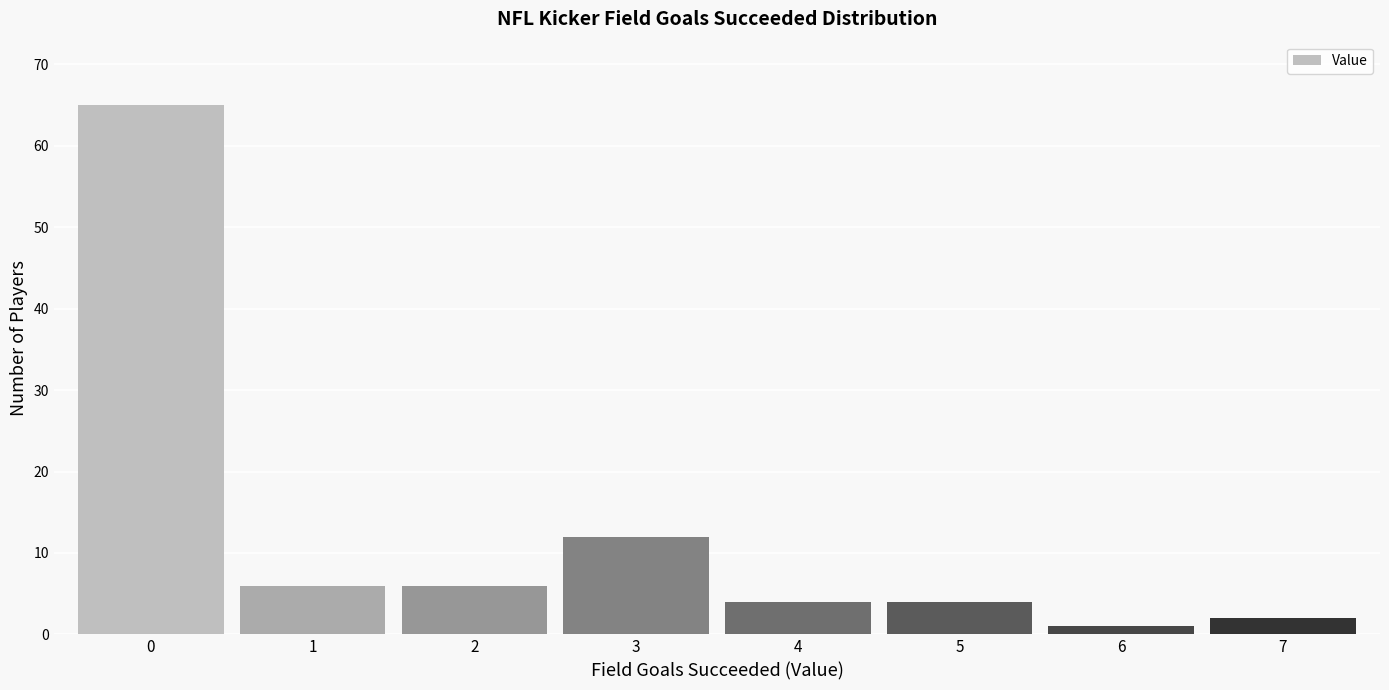

Reading left to right, extract all data points from this chart.

65	6	6	12	4	4	1	2